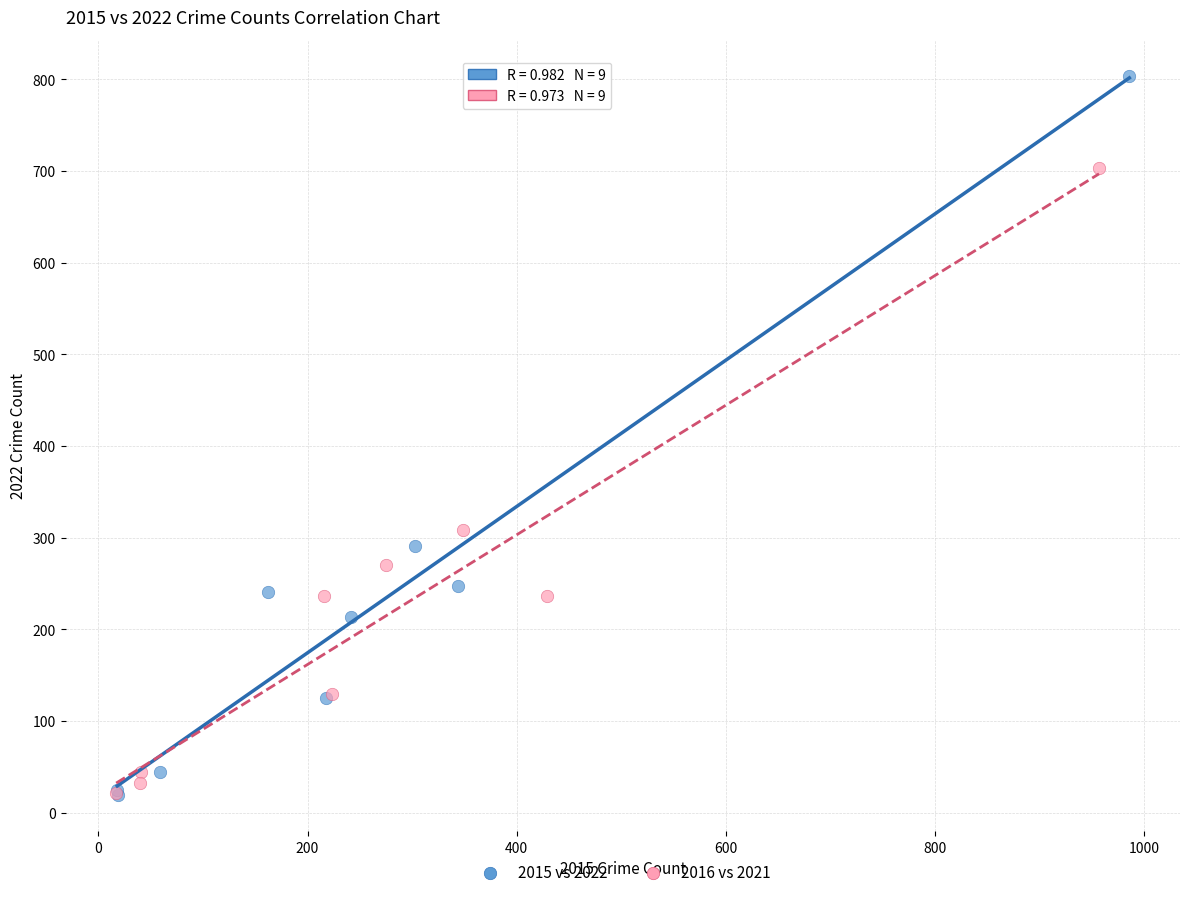

Which series has the widest spread of Y values?

2015 vs 2022